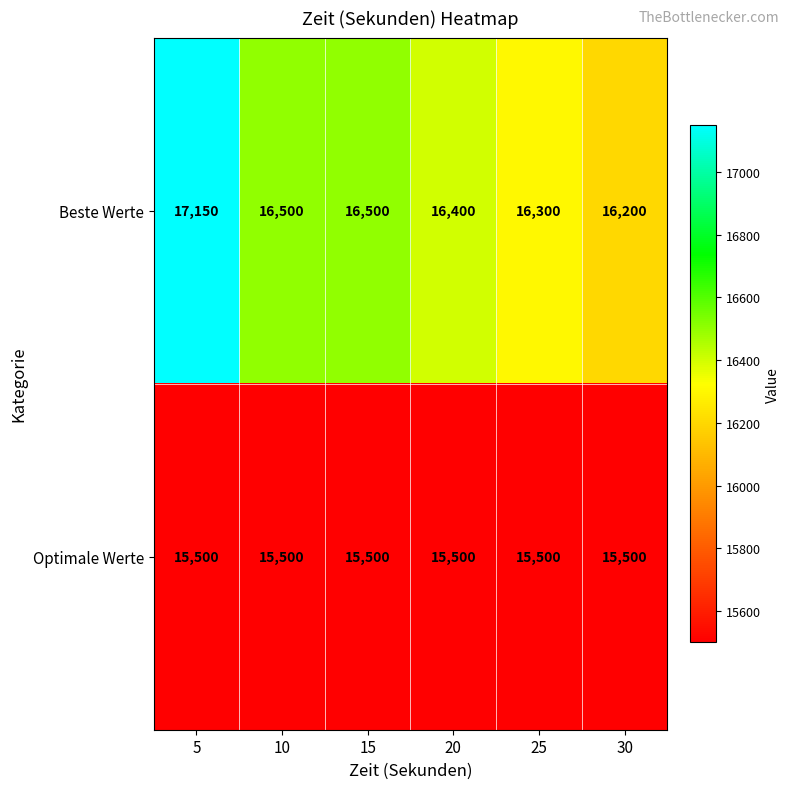

Is it true that Beste Werte equals 7975 at 5?

False